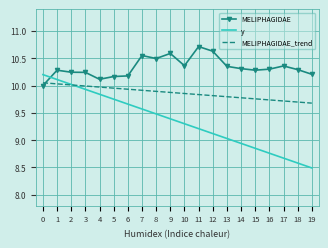

The MELIPHAGIDAE series shows 6.8 at 4. True or false?

False